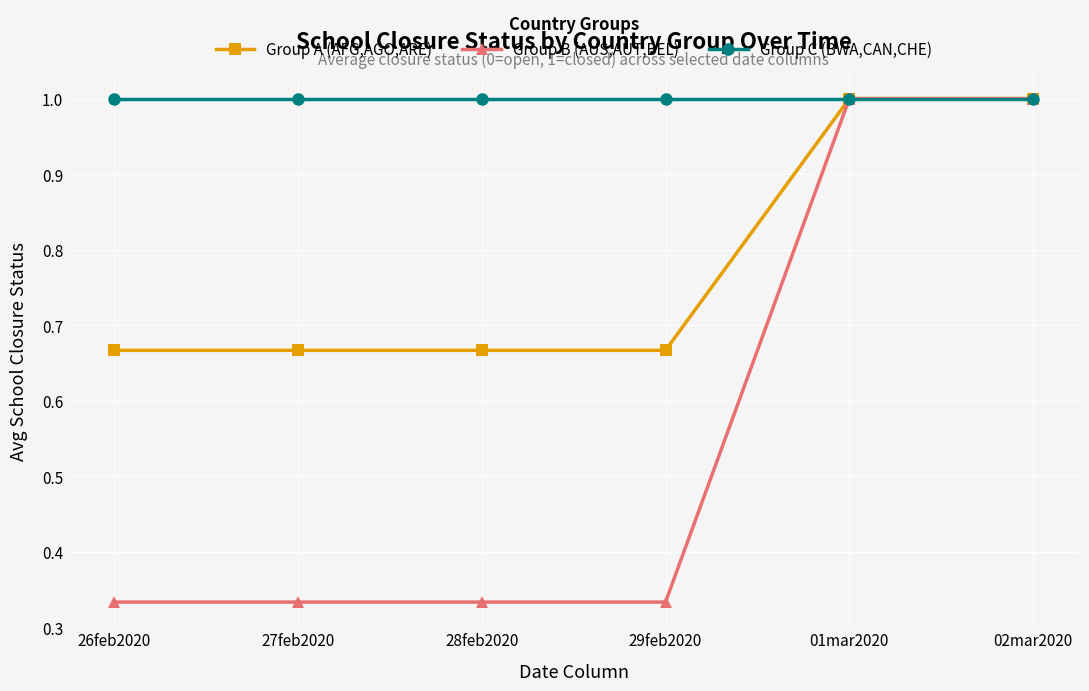

At how many categories does at least one series exceed 0?

6